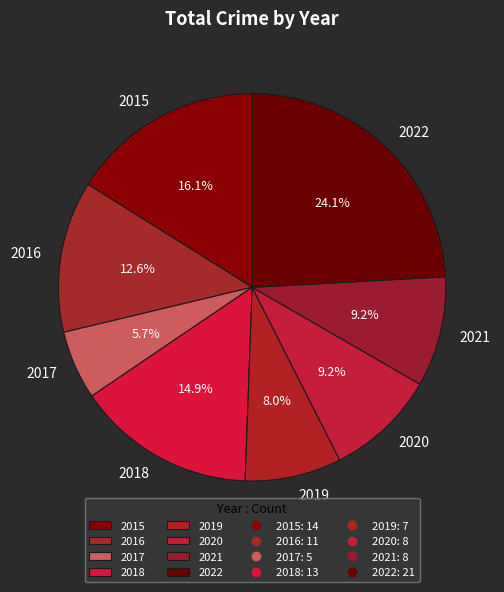

The 2018 slice represents 9% of the pie. True or false?

False